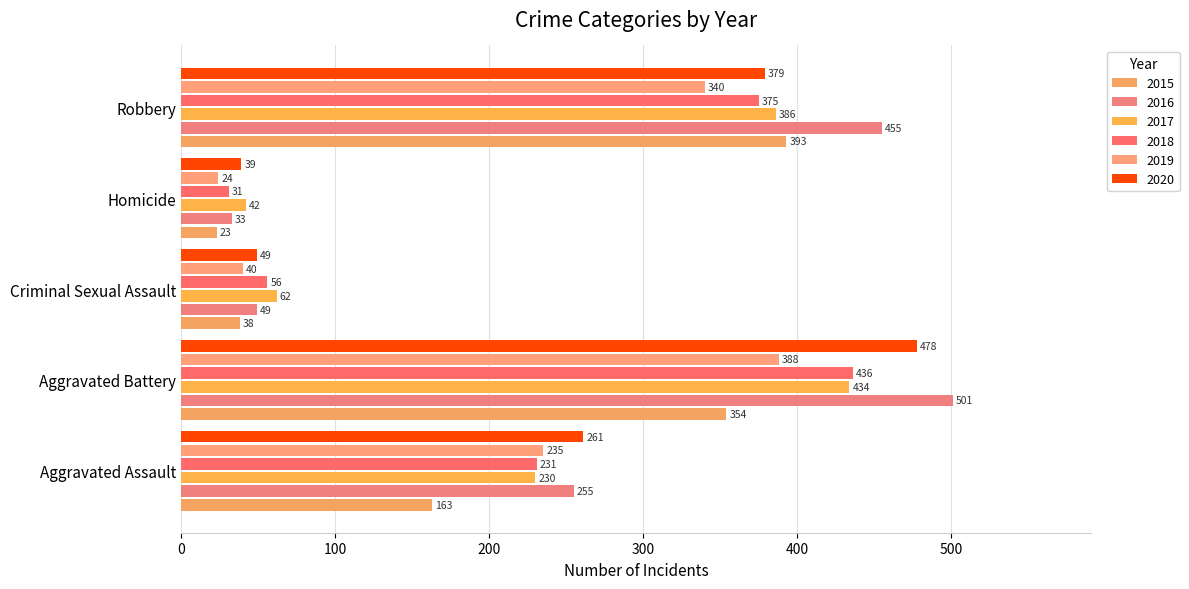

Rank the series at Robbery from highest to lowest value.

2016, 2015, 2017, 2020, 2018, 2019